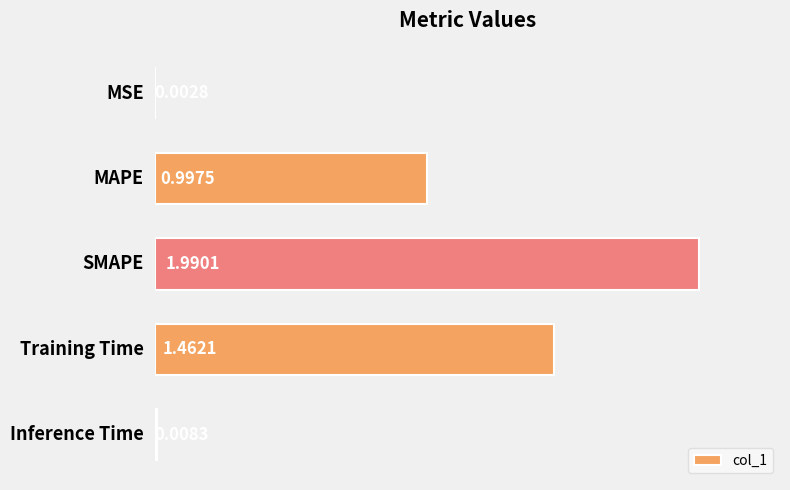

How many categories are shown in the chart?

5